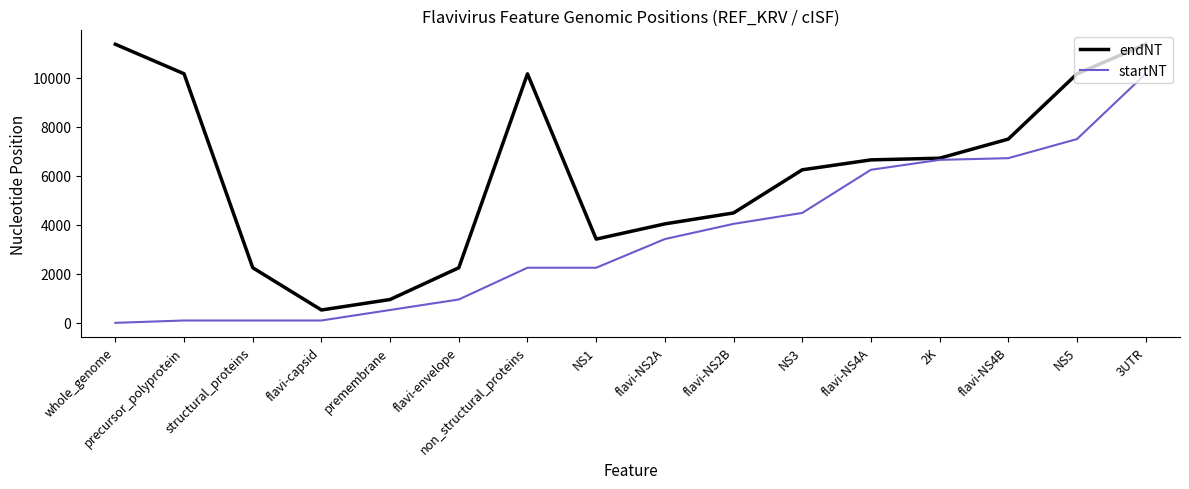

The value of endNT at flavi-NS4B is 7503. True or false?

True